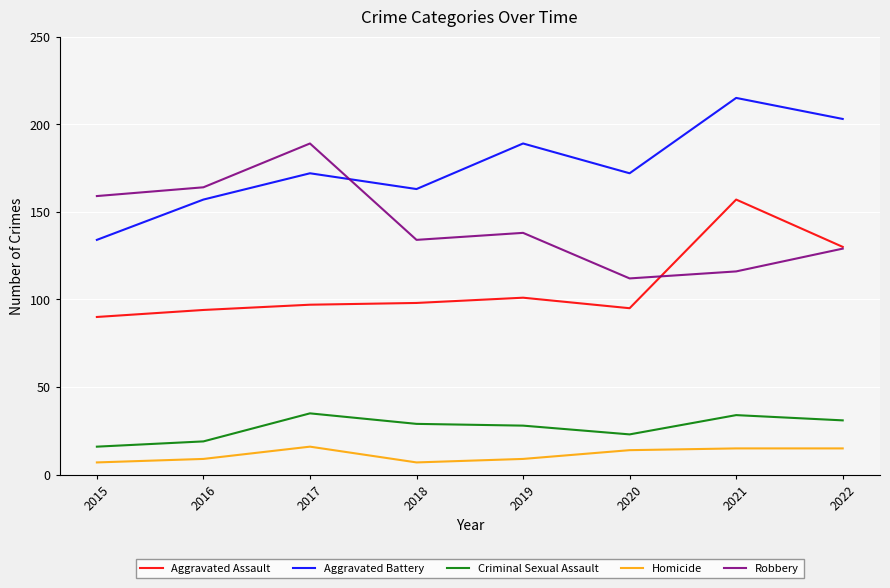

Reading right to left, what are all the values shown in this chart?

Aggravated Assault: 2022=130	2021=157	2020=95	2019=101	2018=98	2017=97	2016=94	2015=90
Aggravated Battery: 2022=203	2021=215	2020=172	2019=189	2018=163	2017=172	2016=157	2015=134
Criminal Sexual Assault: 2022=31	2021=34	2020=23	2019=28	2018=29	2017=35	2016=19	2015=16
Homicide: 2022=15	2021=15	2020=14	2019=9	2018=7	2017=16	2016=9	2015=7
Robbery: 2022=129	2021=116	2020=112	2019=138	2018=134	2017=189	2016=164	2015=159